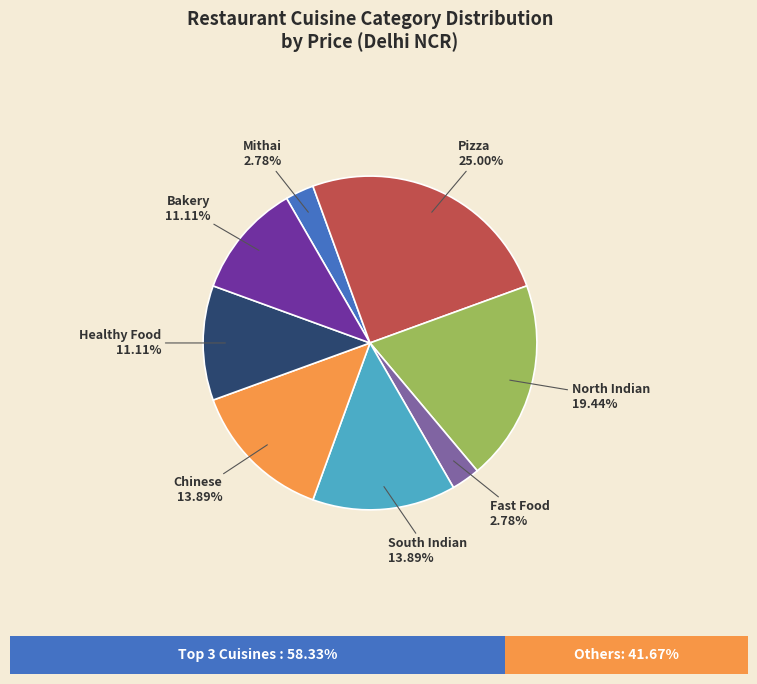

What percentage is the Chinese slice, to the nearest percent?

14%